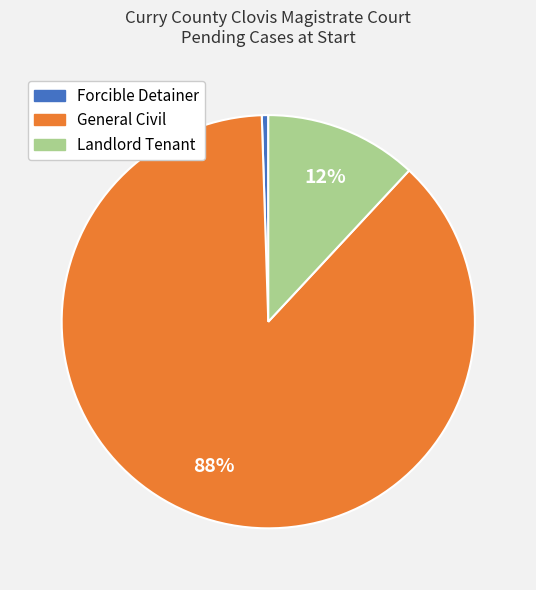

The Forcible Detainer slice represents 1% of the pie. True or false?

True